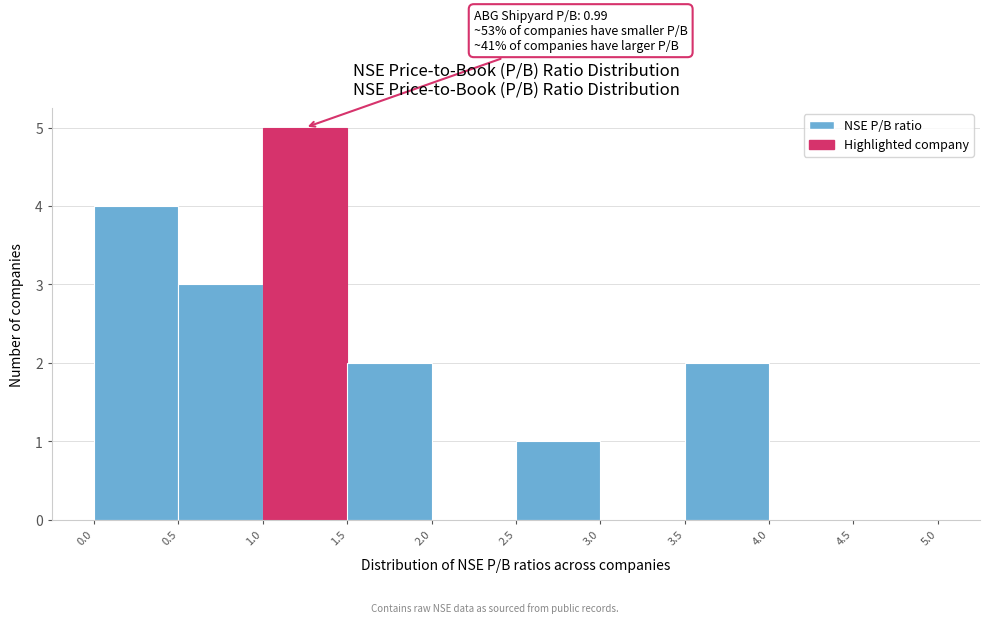

Which range on the x-axis has the tallest bar?

1.0 to 1.5